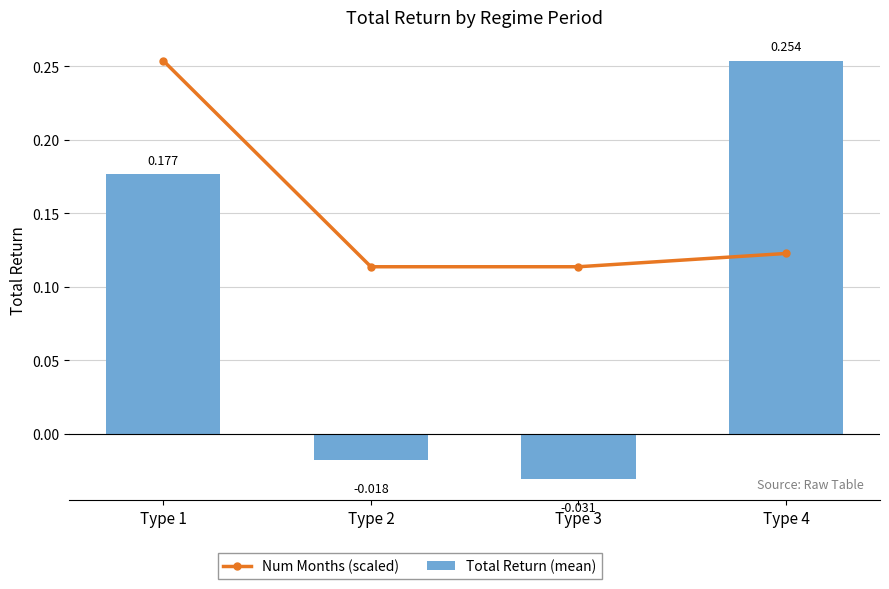

What is the sum of the Num Months (scaled) values at Type 3 and Type 2?

0.2